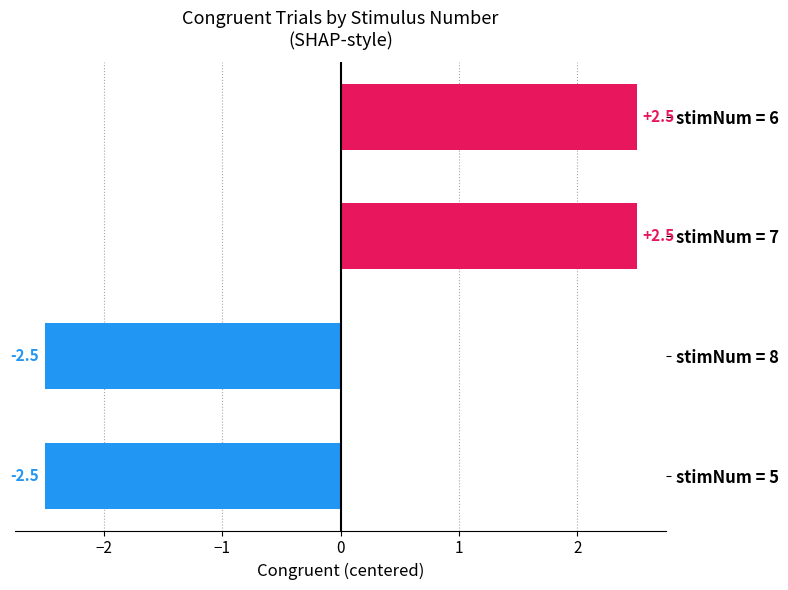

What is the smallest value displayed?

-2.5